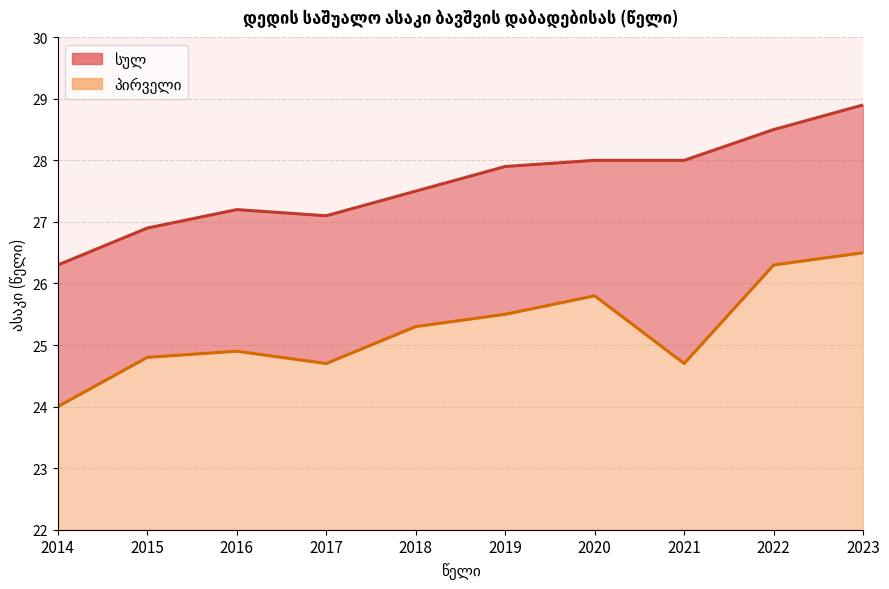

Count the number of data series in this chart.

2